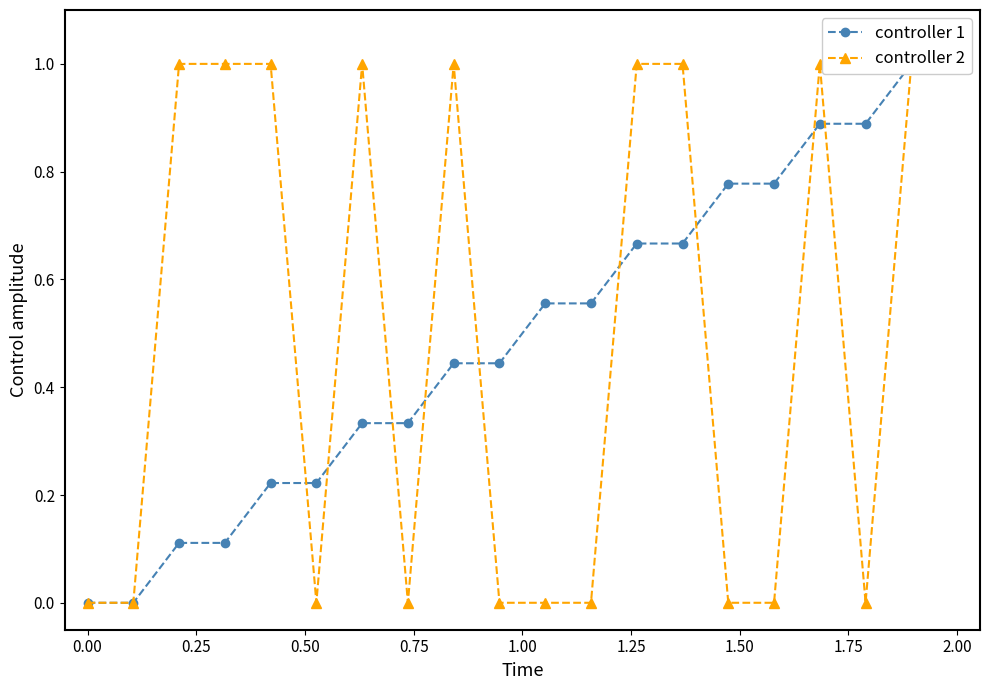

How many values in the controller 1 series exceed 0?

18